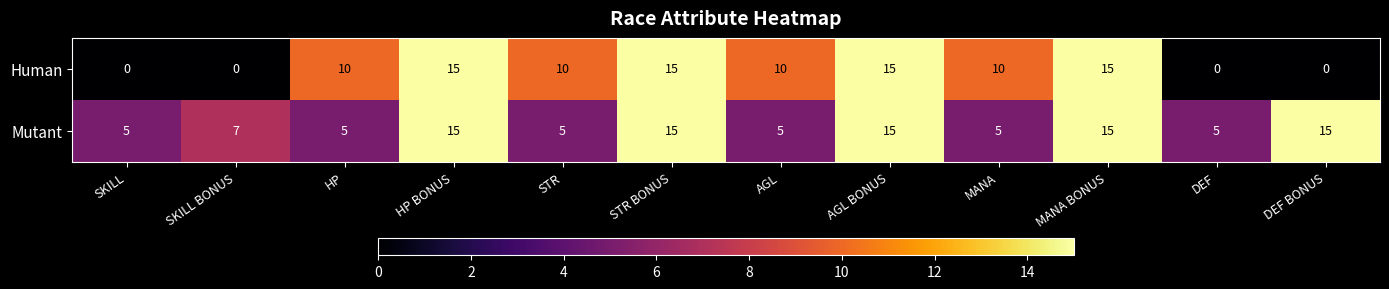

How many Mutant values are between 5 and 15?

12